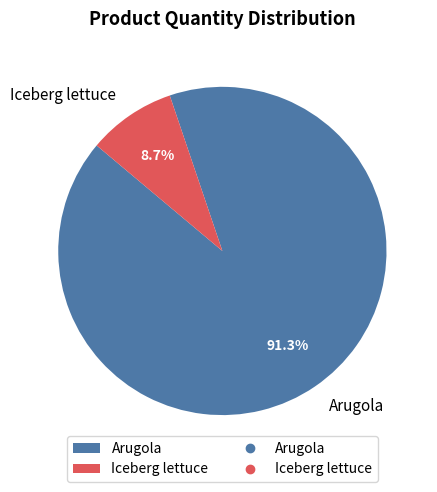

Between Iceberg lettuce and Arugola, which is larger?

Arugola